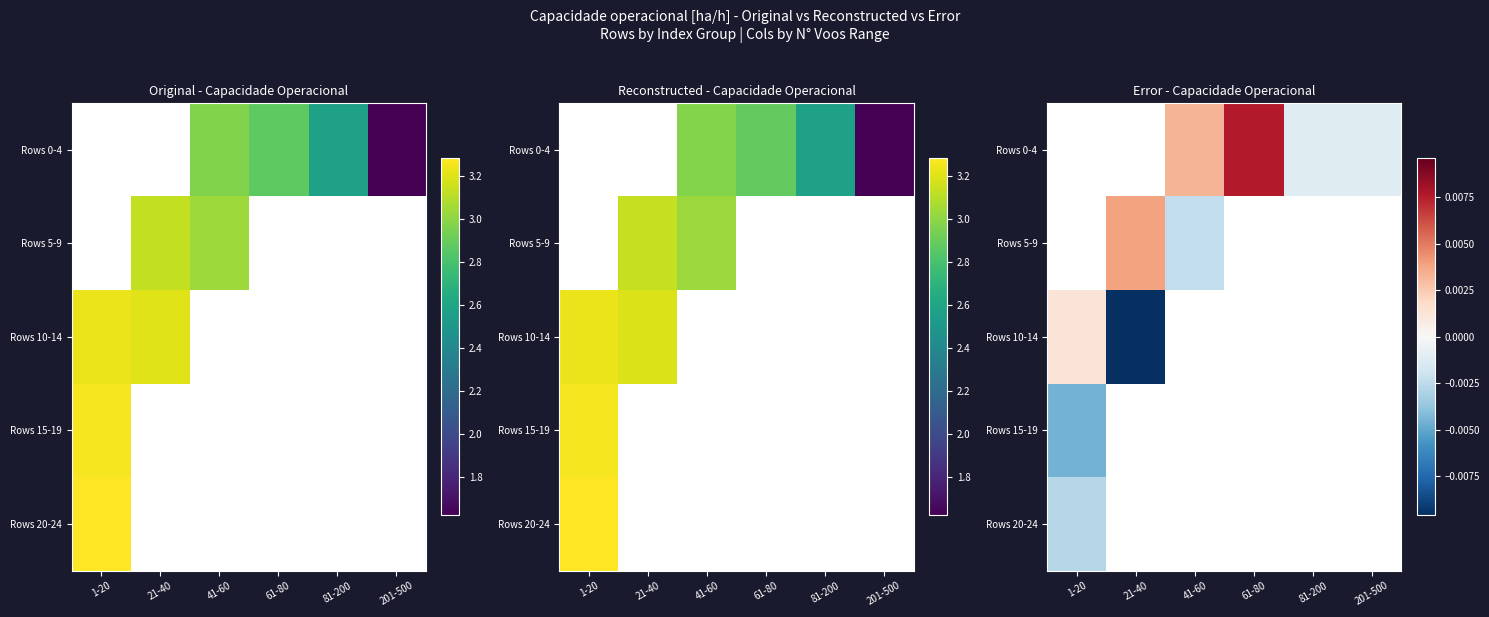

How many series are shown in this chart?

5